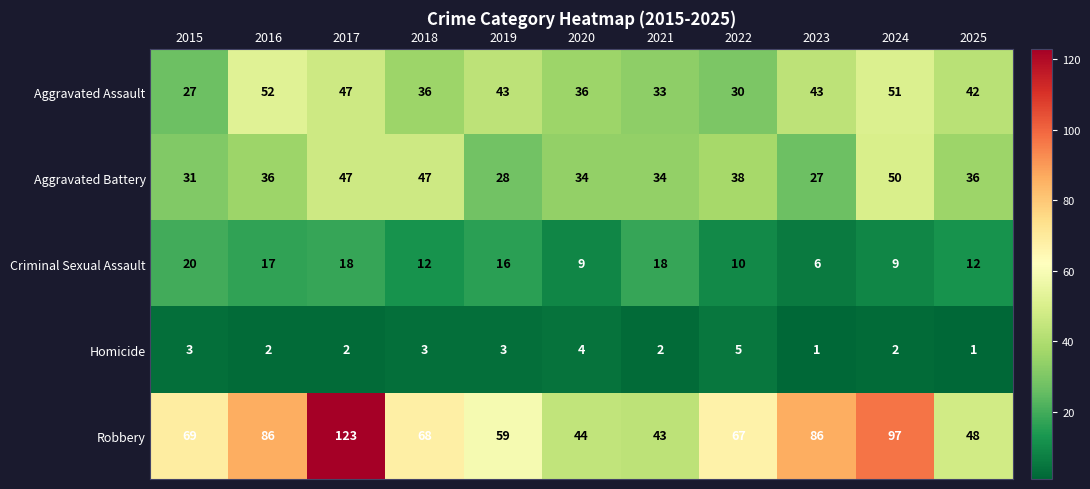

Which series has the largest total across all categories?

Robbery